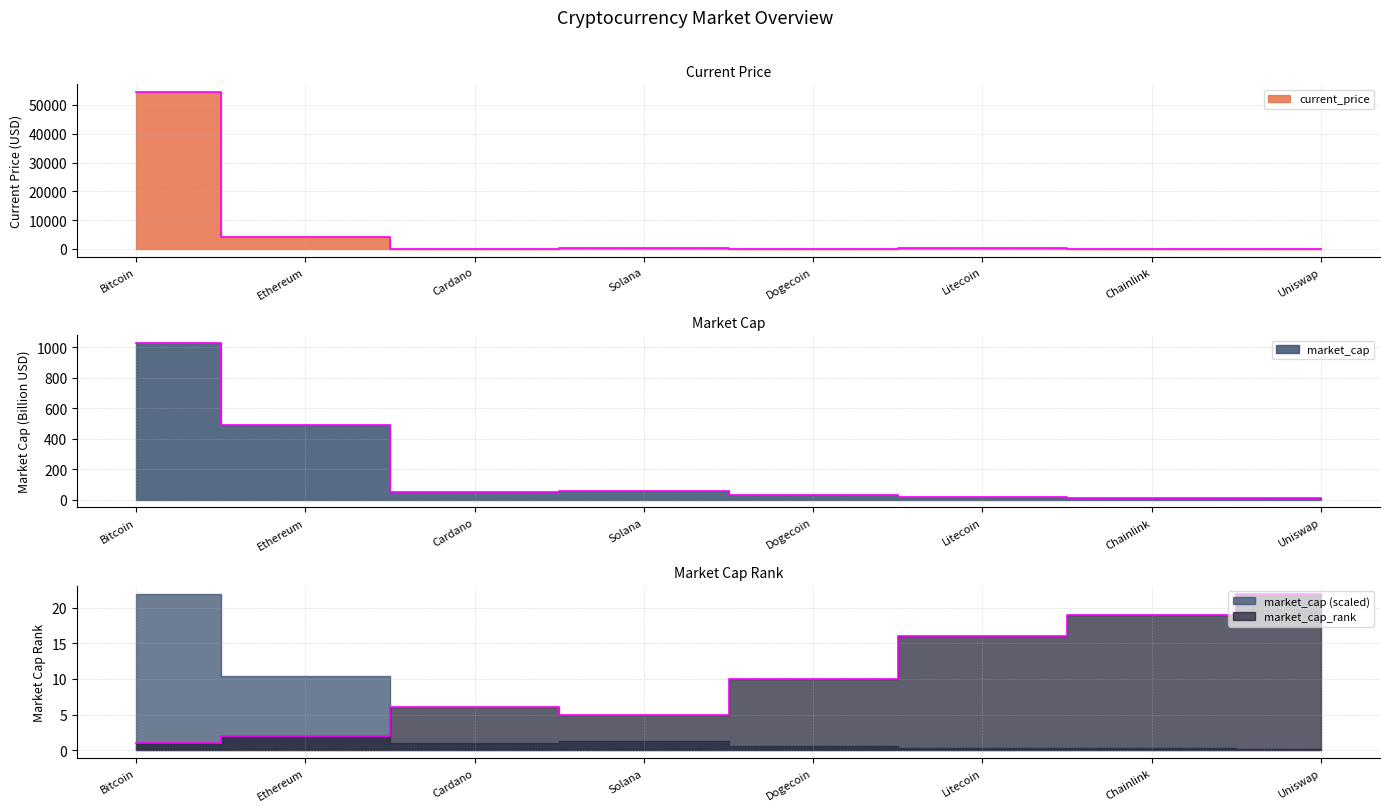

In market_cap, how many points are higher than both neighbors (excluding endpoints)?

1